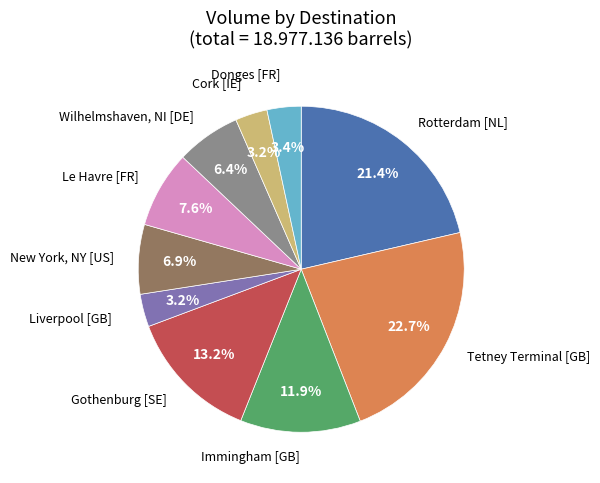

Does any single category account for the majority?

No